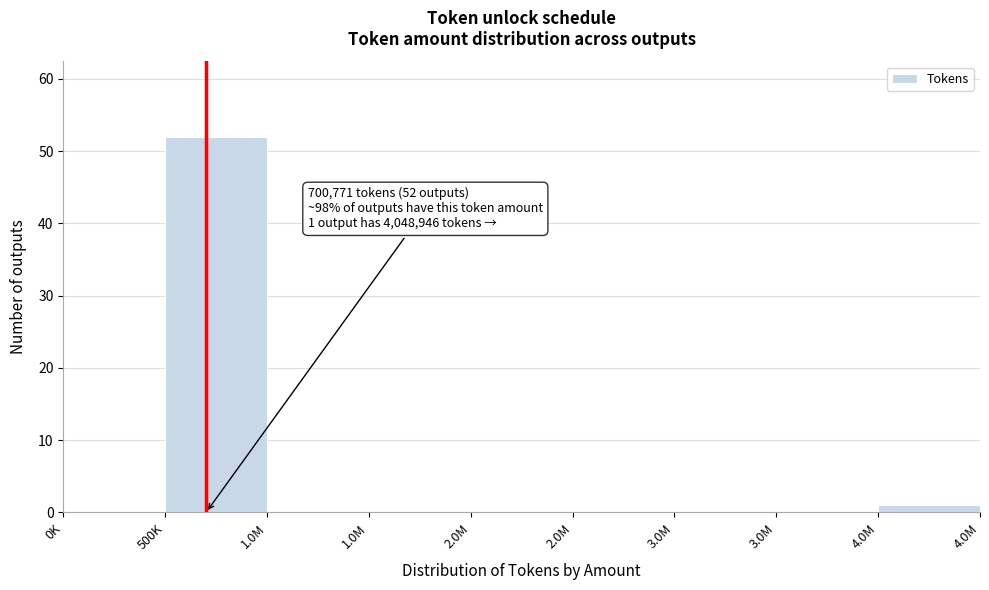

How many distinct data groups are displayed?

1